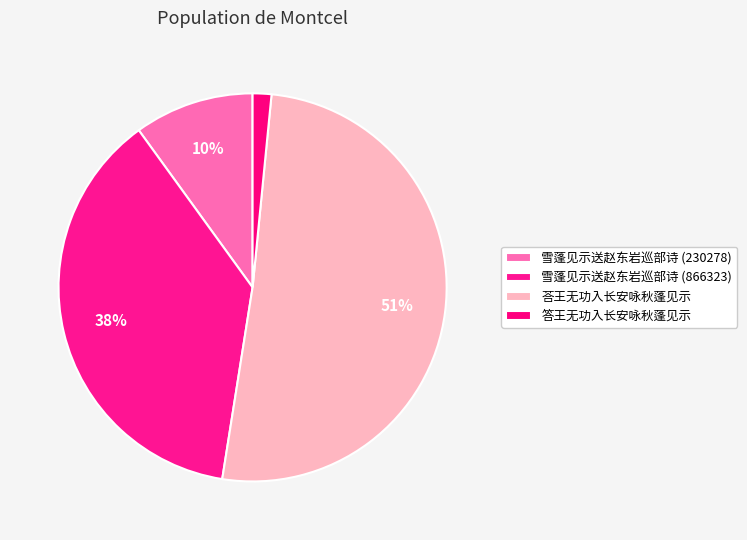

What is the total percentage of 答王无功入长安咏秋蓬见示 and 荅王无功入长安咏秋蓬见示?

52.5%